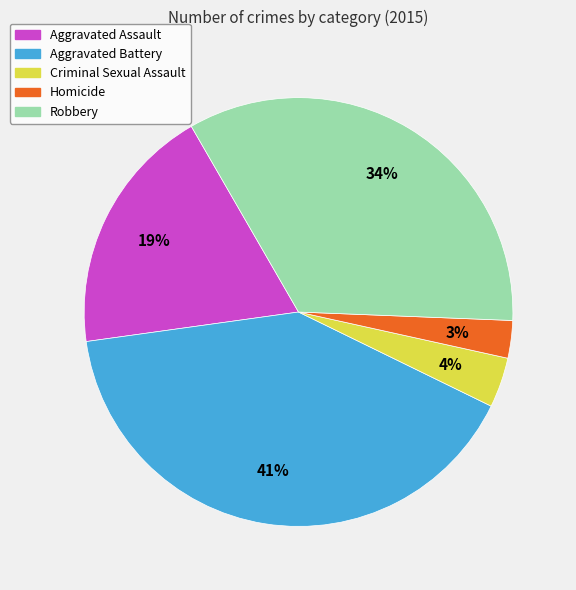

What is the ratio of the value at Criminal Sexual Assault to the value at Robbery?

0.1